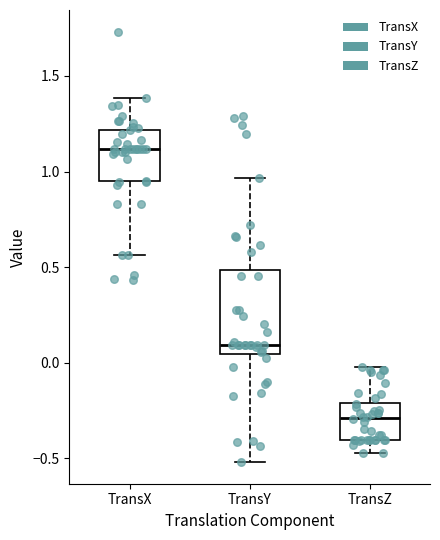

Which box has the highest median line?

TransX